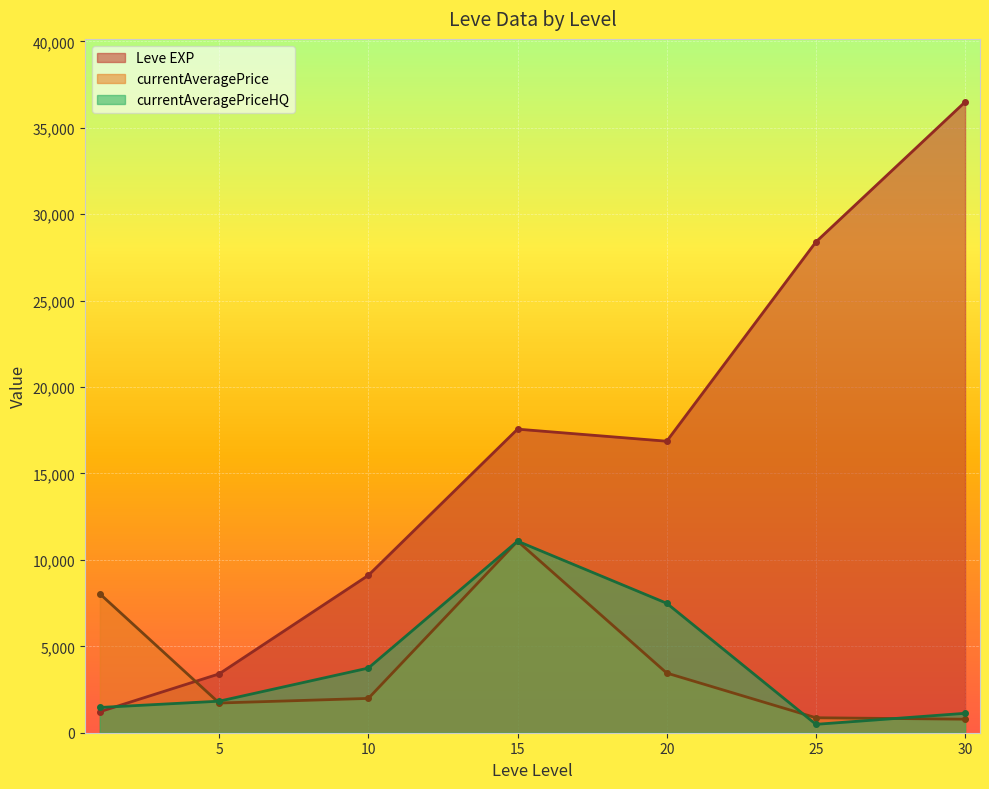

Is it true that currentAveragePriceHQ equals -11078.2 at 25?

False